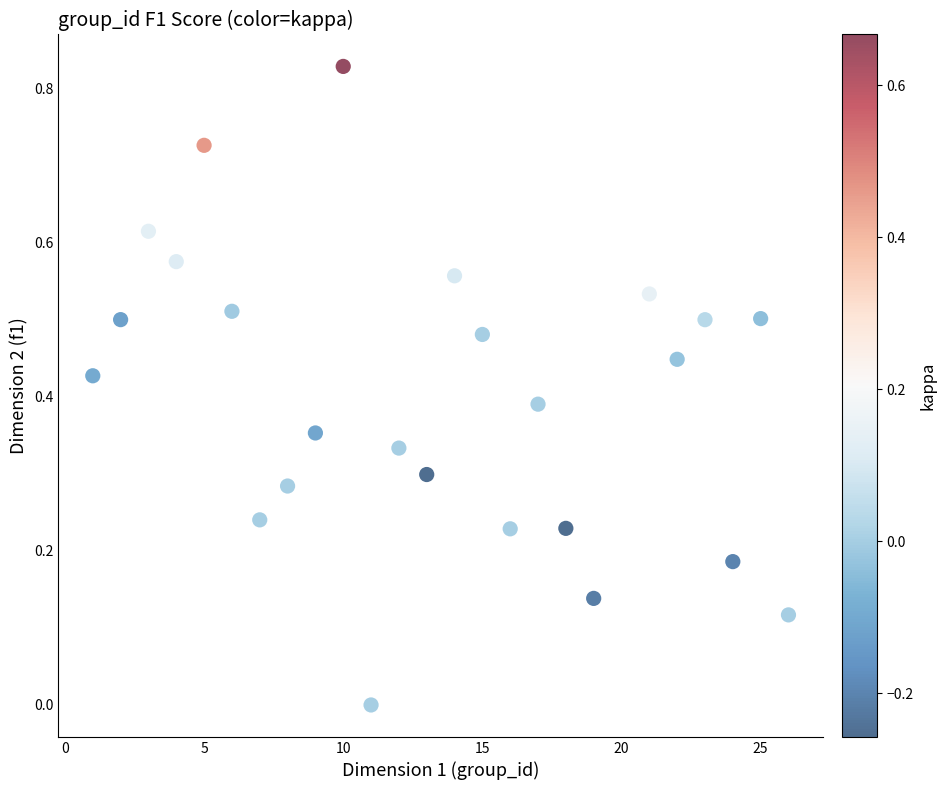

What is the range of X values (max minus min)?

25.0